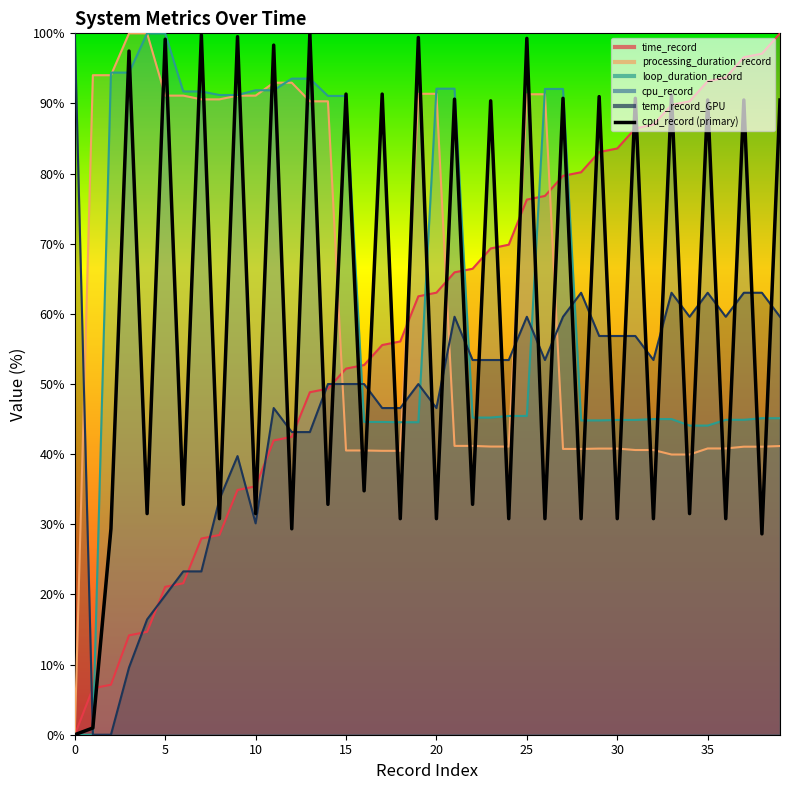

What is the label of the 14th point from the left?

13